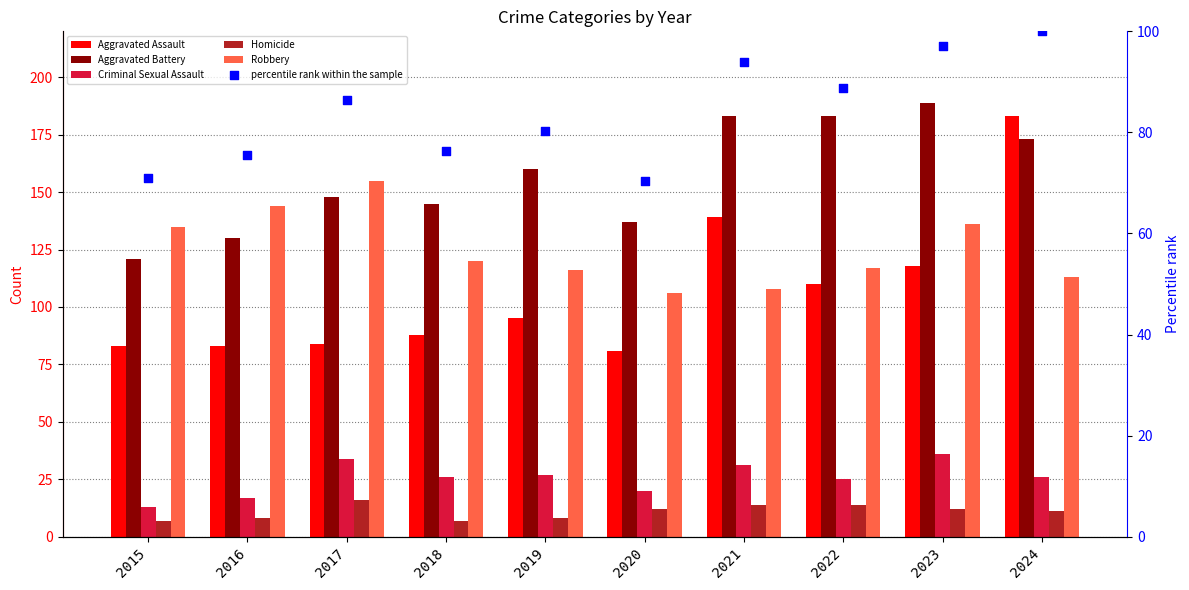

What is the total value across all series at 2017?

523.4